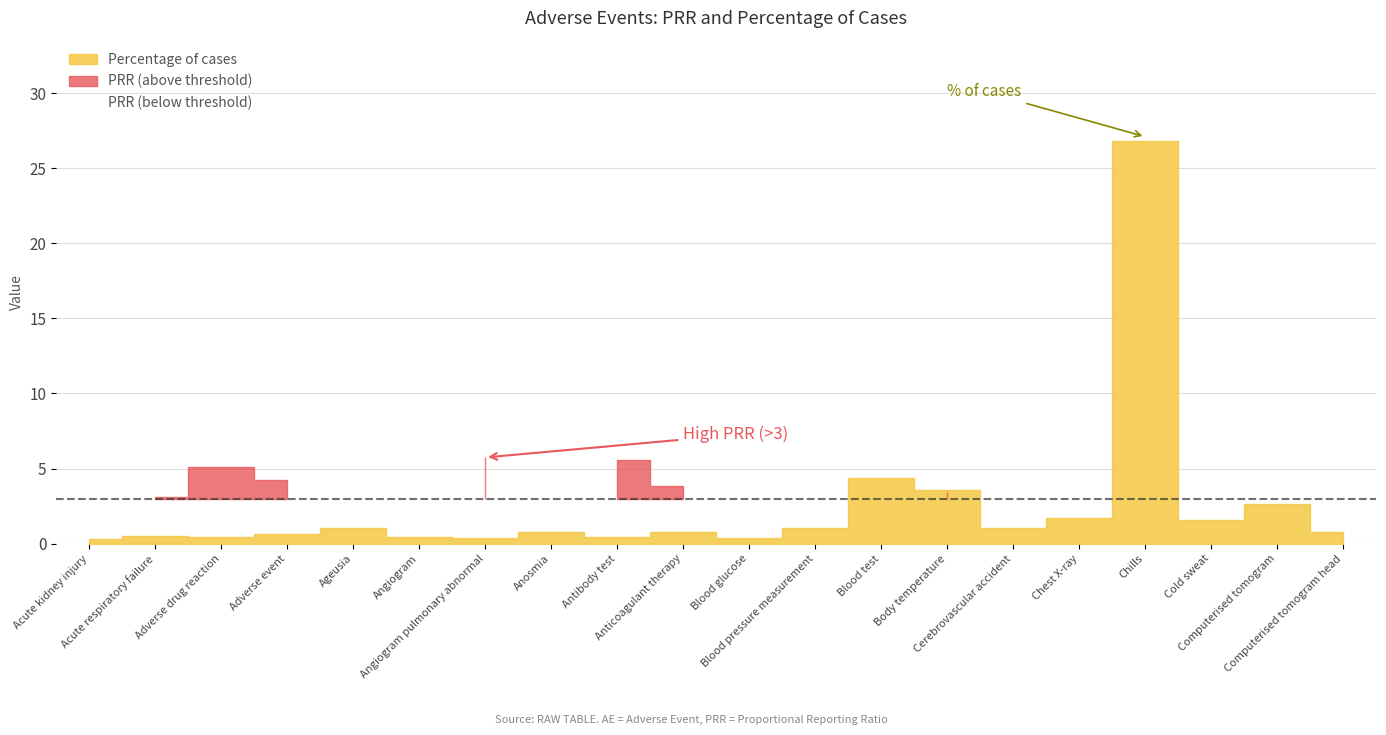

At which category does Percentage of cases reach its first local valley?

Adverse drug reaction